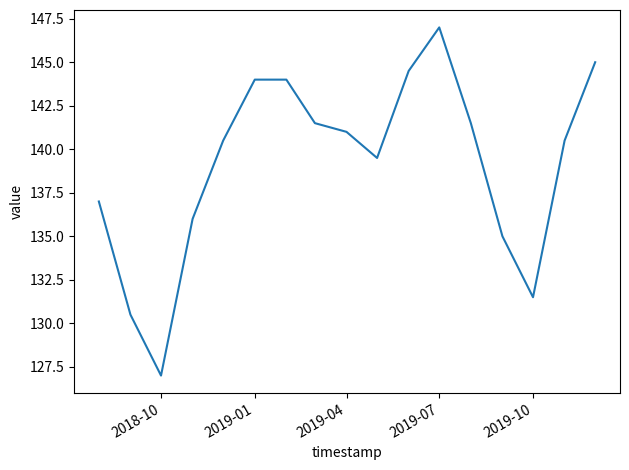

Is this an area chart (filled region under the line)?

No